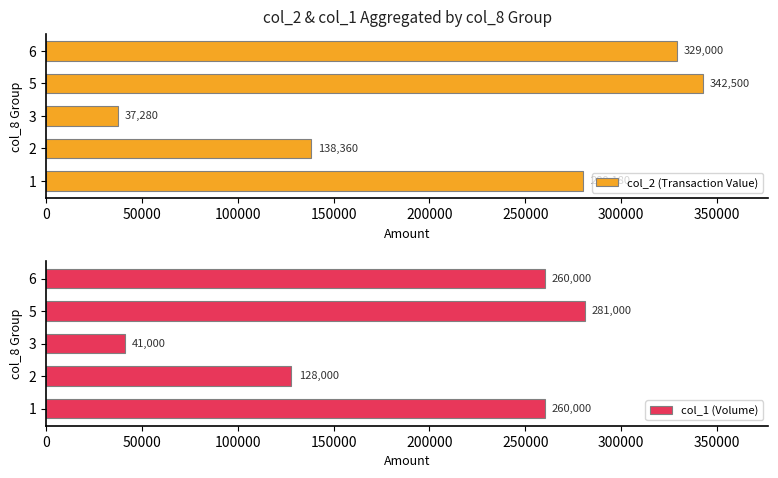

How many bars are there in each group?

2